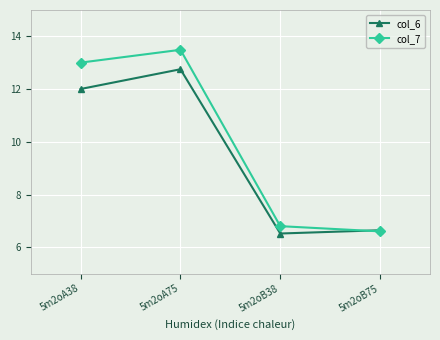

At which label does col_6 reach its peak?

5m2oA75